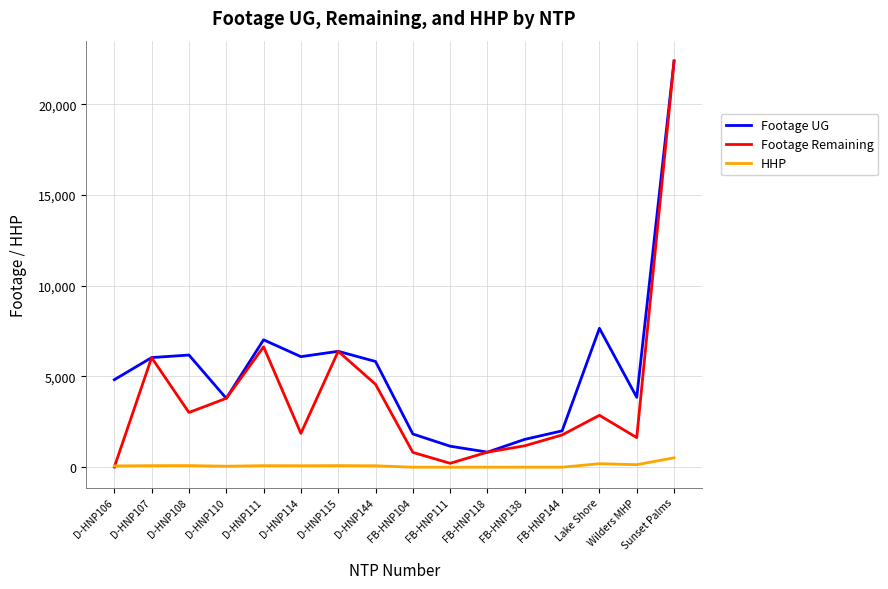

At Lake Shore, list the series in order from largest to smallest.

Footage UG, Footage Remaining, HHP